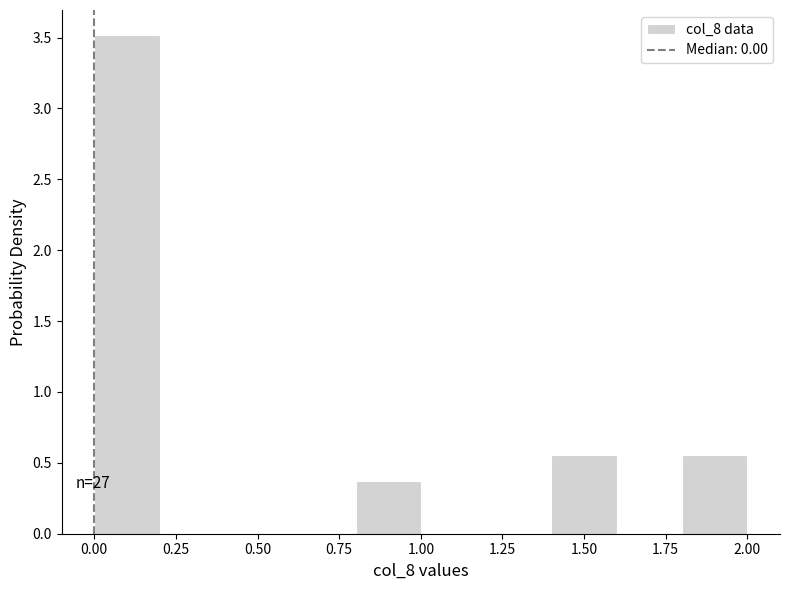

Which range on the x-axis has the tallest bar?

0.0 to 0.2